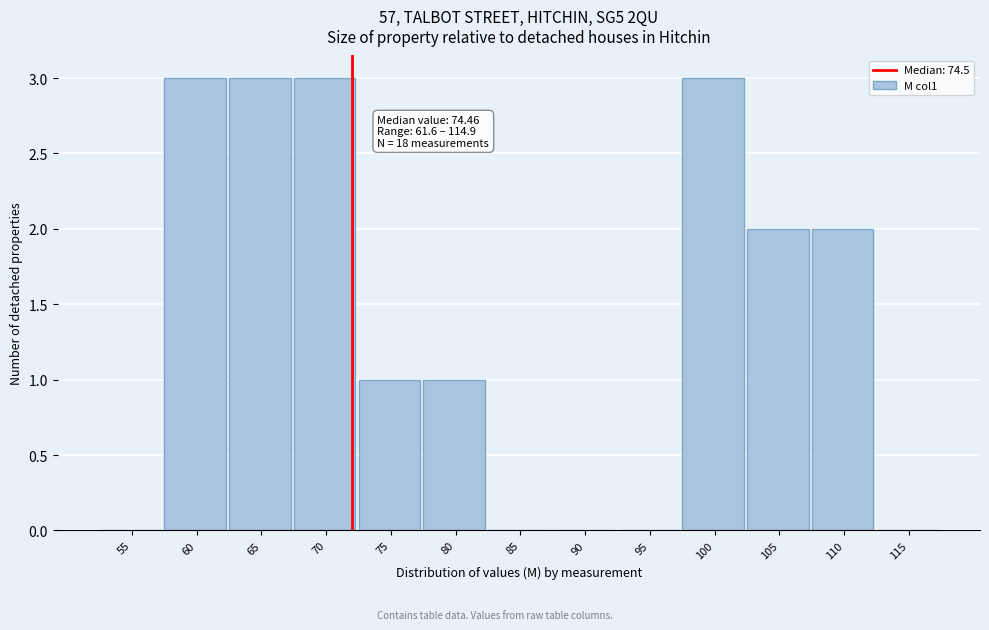

Reading right to left, extract all data points from this chart.

115=0	110=2	105=2	100=3	95=0	90=0	85=0	80=1	75=1	70=3	65=3	60=3	55=0